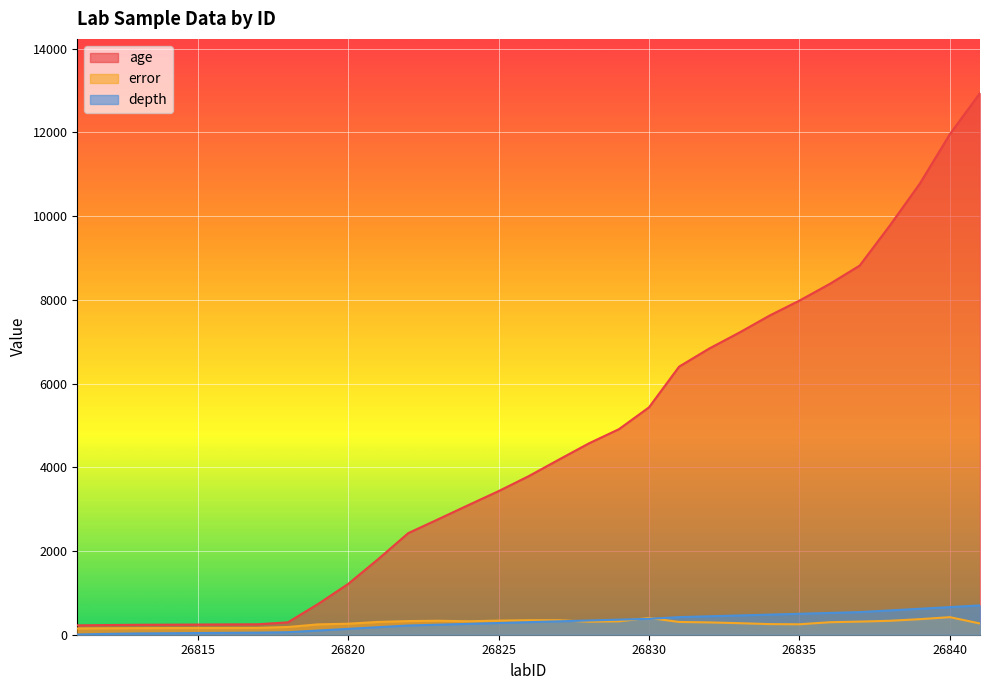

Rank the series by their maximum value, from lowest to highest.

error, depth, age